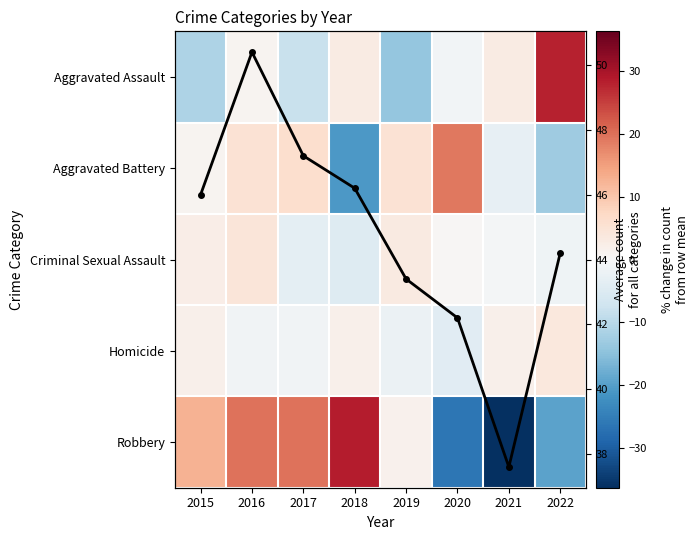

Which category has the highest value in the Aggravated Battery series?

2020